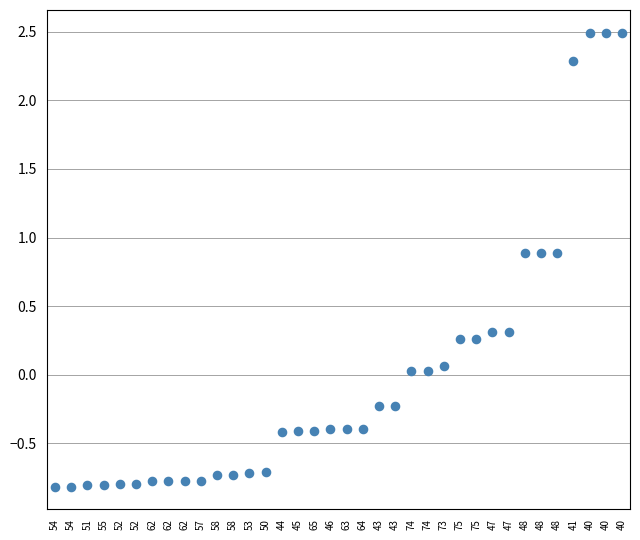

What is the range of Y values (max minus min)?

3.3